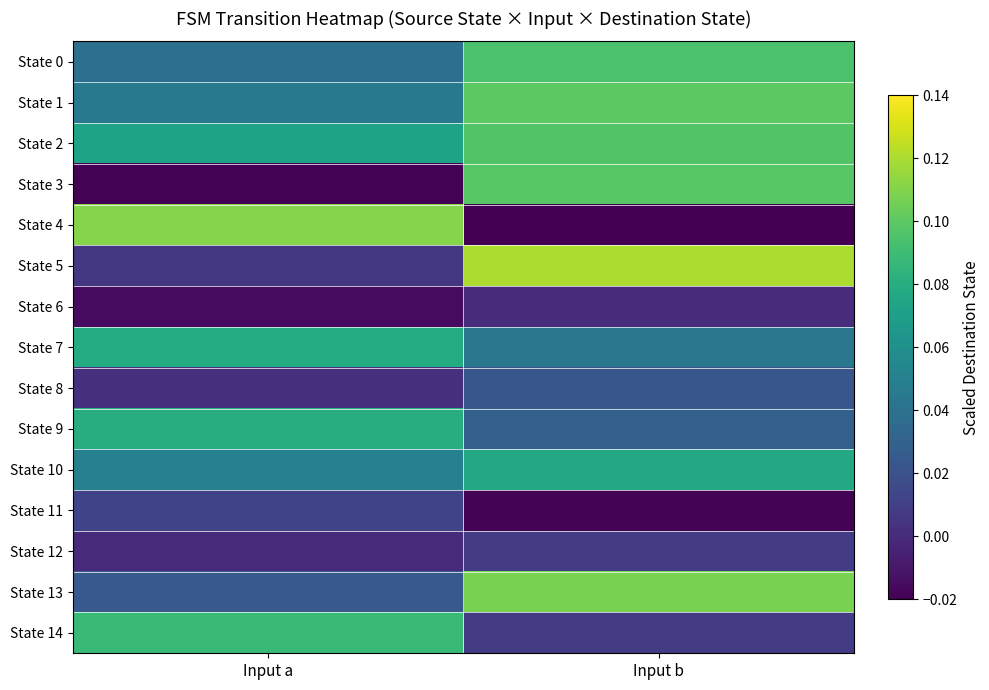

What is the total value across all series at Input b?

0.8